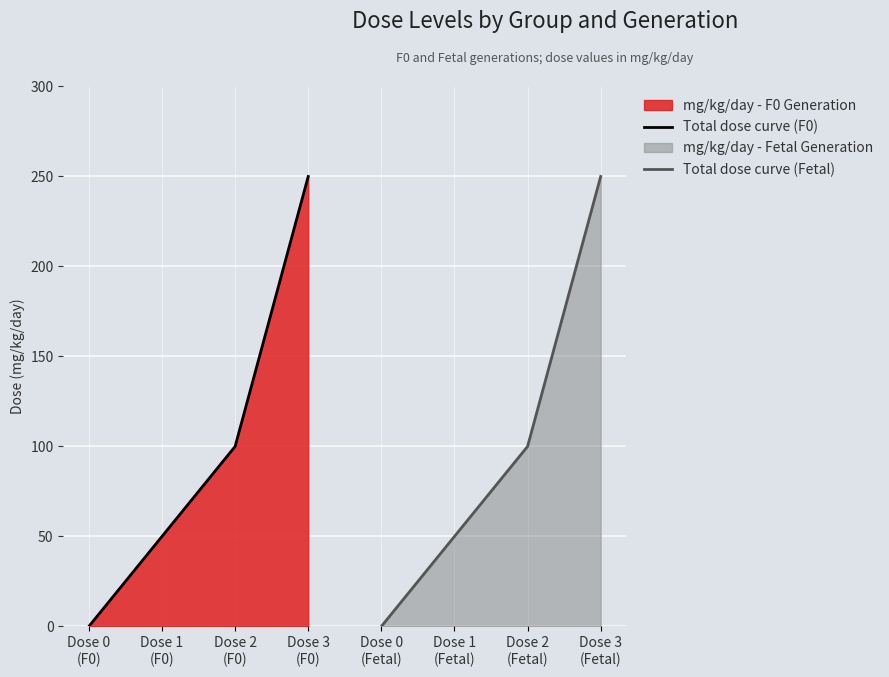

True or false: Total dose curve (F0) has more than 1 interior local peaks.

False